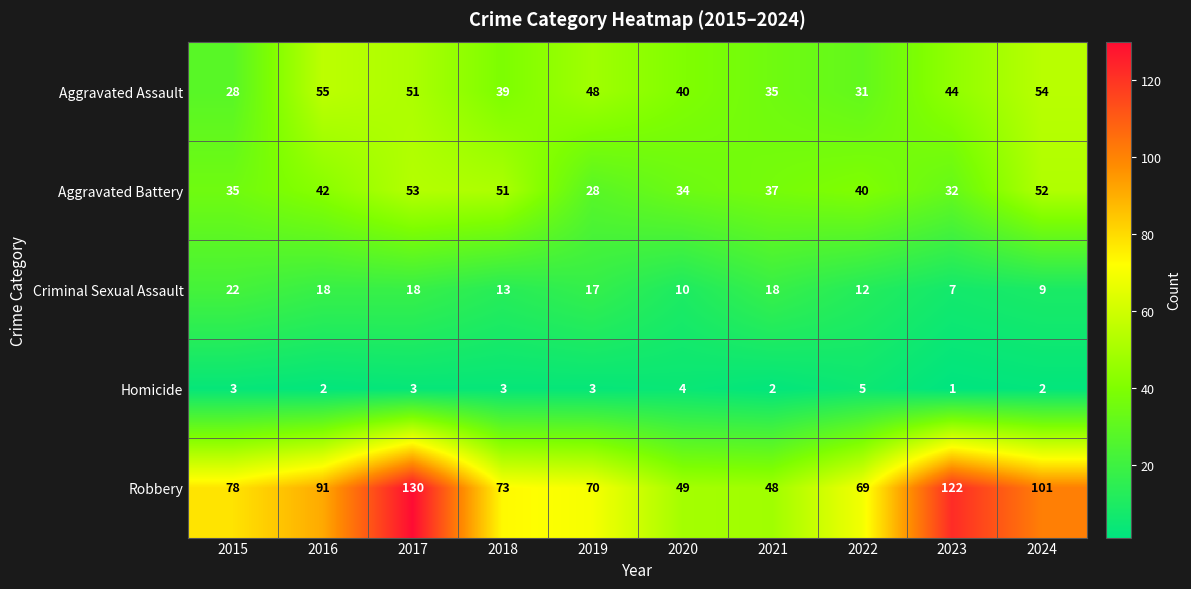

What is the average value of the Robbery series?

83